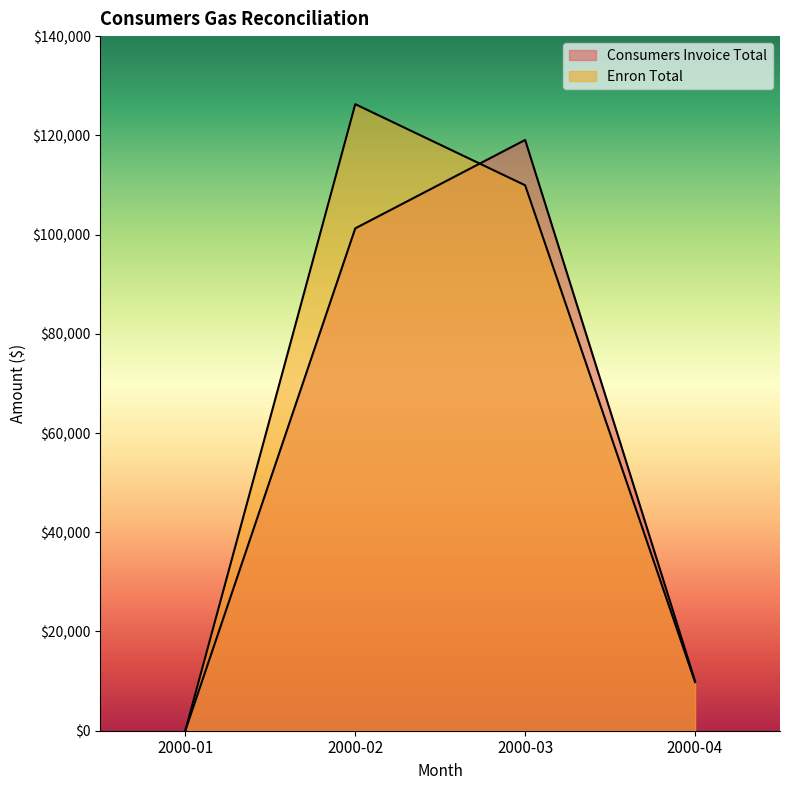

The Enron Total series shows 10.8 at 2000-01. True or false?

False